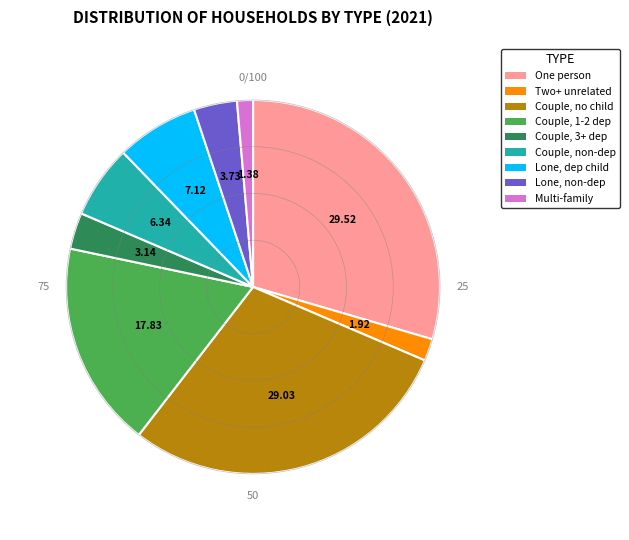

Rank the categories by value from lowest to highest.

Multi-family, Two+ unrelated, Couple, 3+ dep, Lone, non-dep, Couple, non-dep, Lone, dep child, Couple, 1-2 dep, Couple, no child, One person